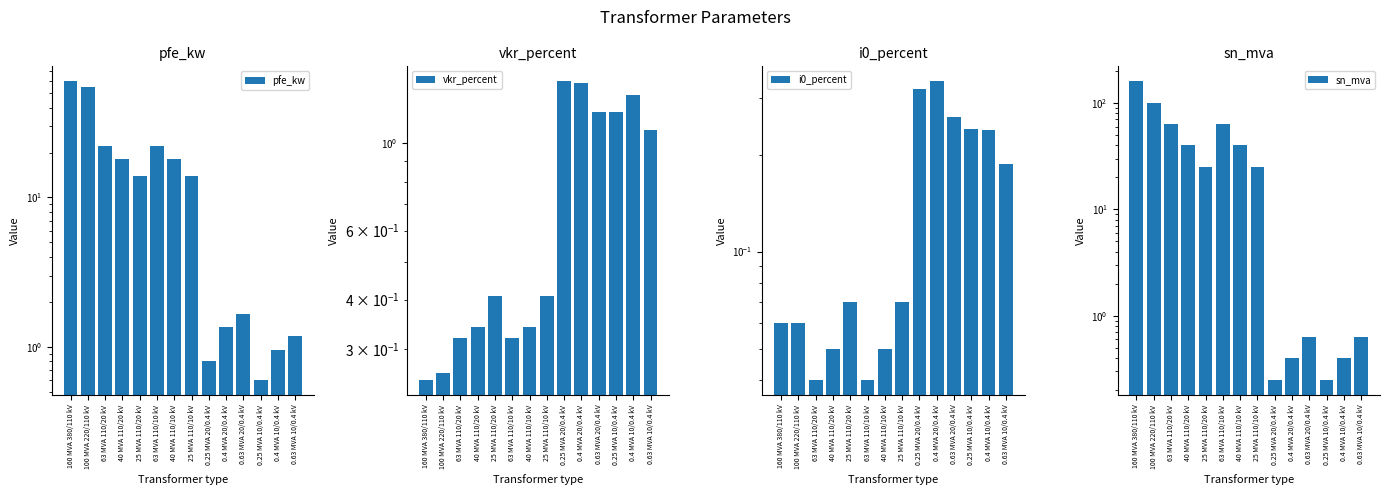

What is the total value across all series at 25 MVA 110/10 kV?

39.5